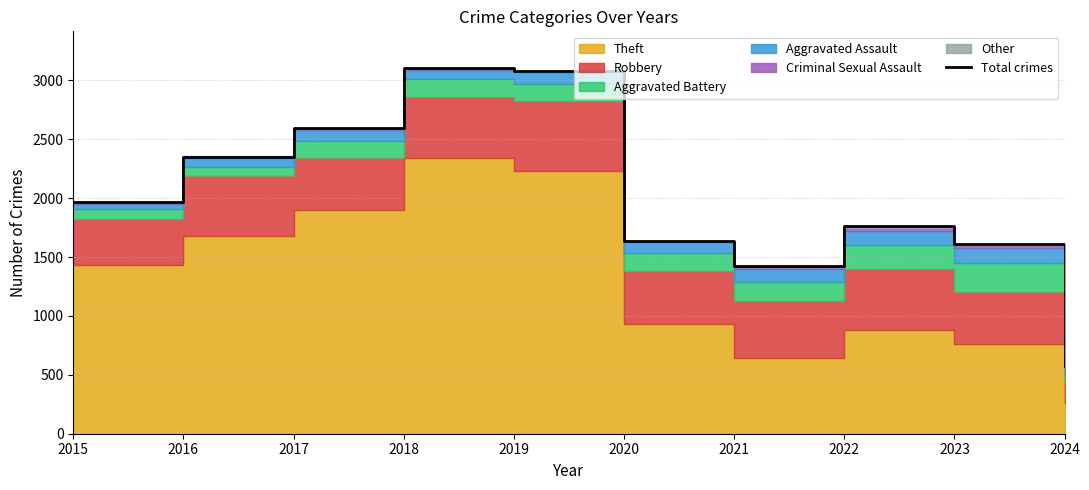

Reading left to right, transcribe all the data shown in this chart.

1968	2352	2592	3105	3080	1634	1422	1760	1610	579